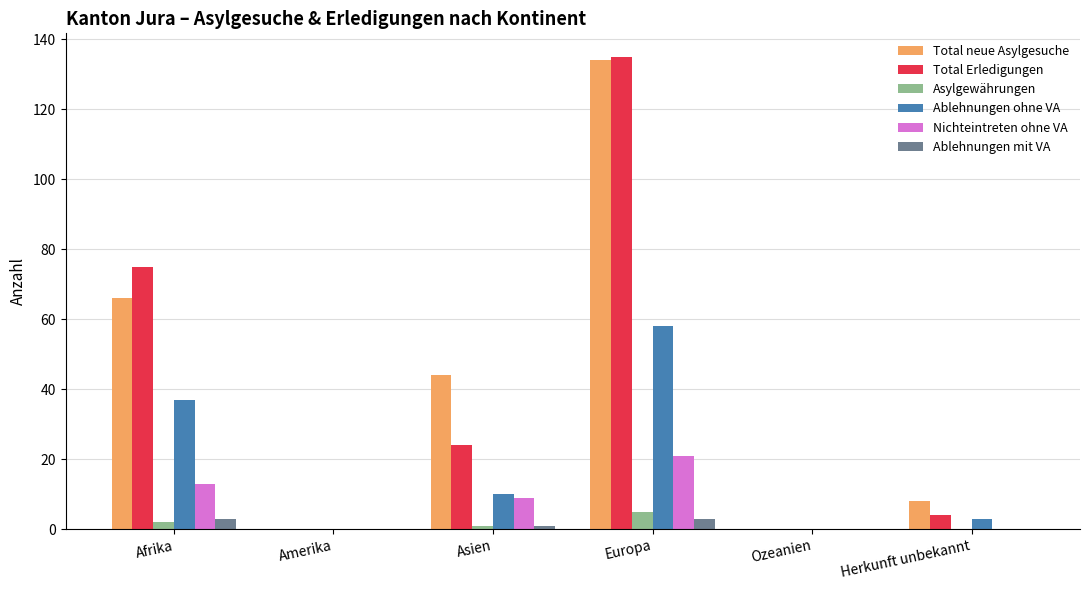

Which series has the largest total across all categories?

Total neue Asylgesuche